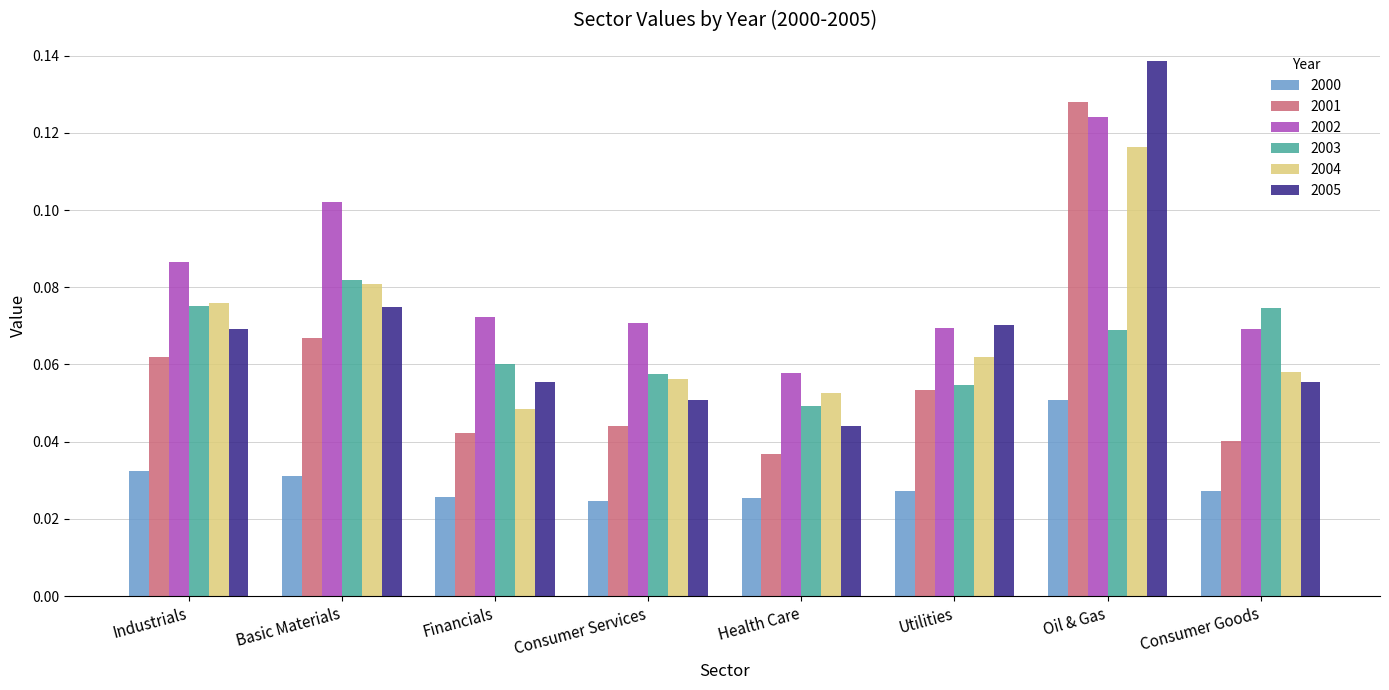

Count the number of data series in this chart.

6